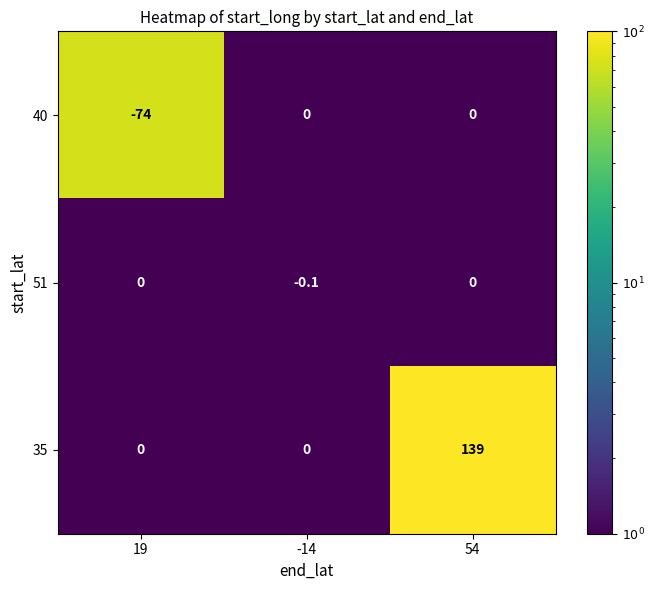

Which series has the largest total across all categories?

35